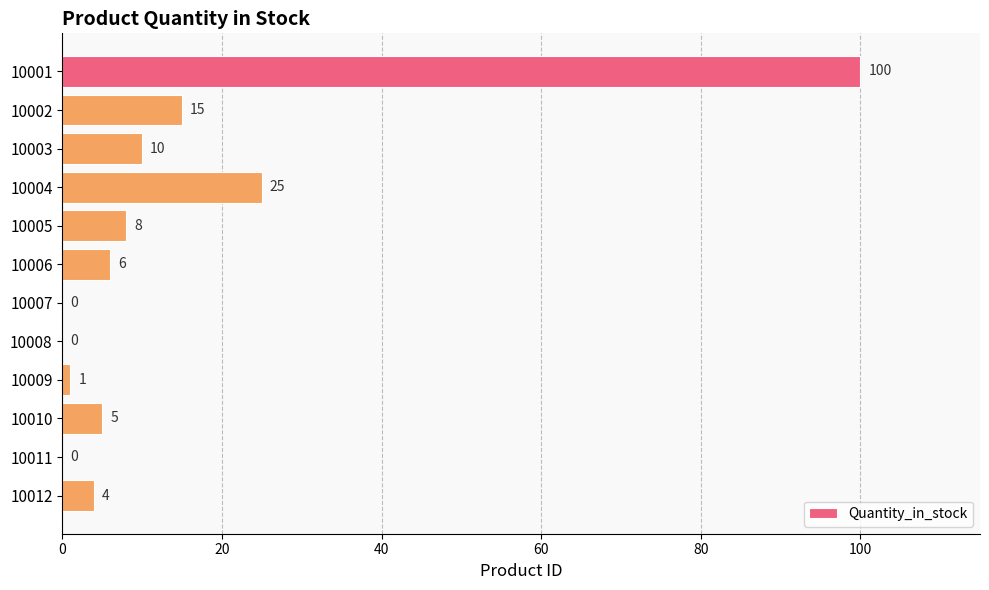

How many positive values are there?

9